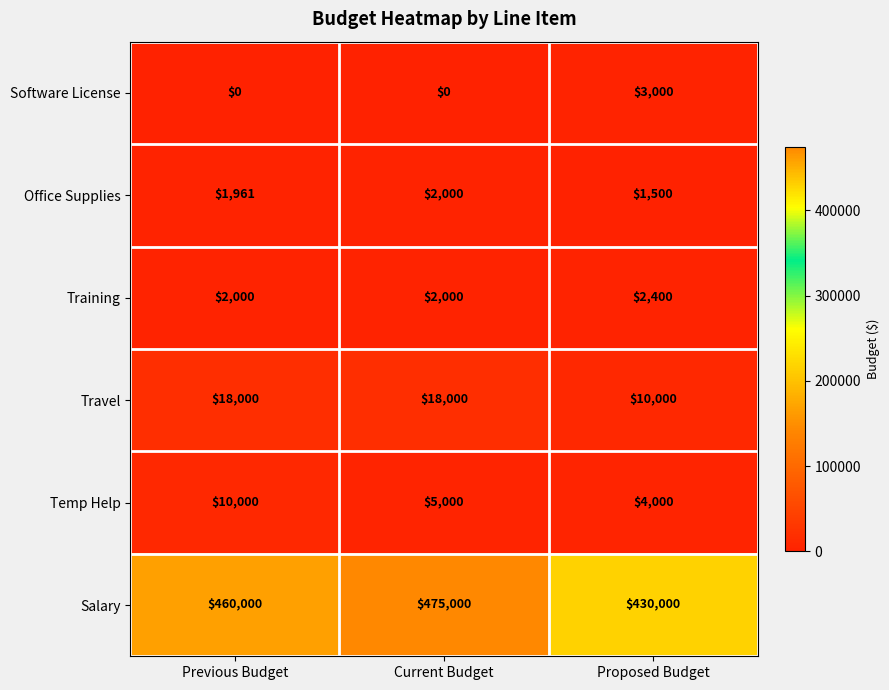

List the series in order of their peak value, lowest first.

Office Supplies, Training, Software License, Temp Help, Travel, Salary